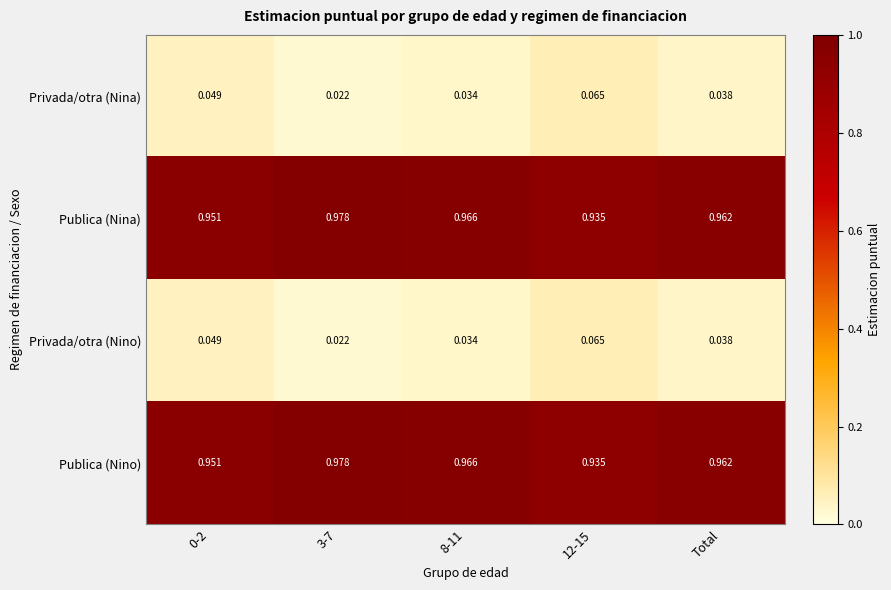

Is the value of Publica (Nino) at 8-11 greater than the value of Privada/otra (Nino) at 3-7?

Yes